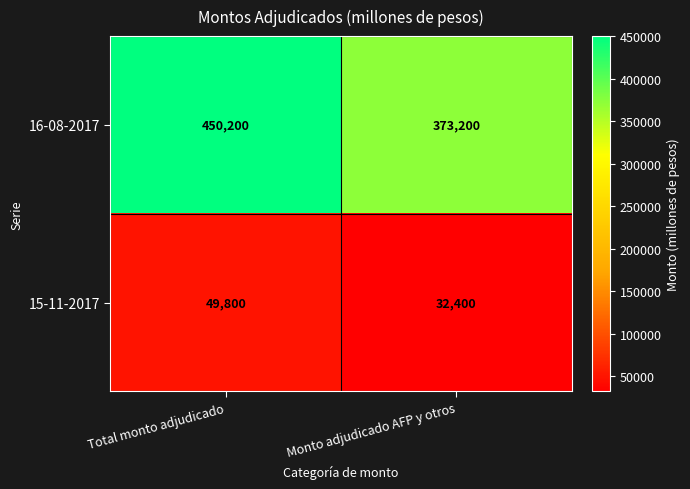

Reading left to right, transcribe all the data shown in this chart.

16-08-2017: Total monto adjudicado=450200	Monto adjudicado AFP y otros=373200
15-11-2017: Total monto adjudicado=49800	Monto adjudicado AFP y otros=32400